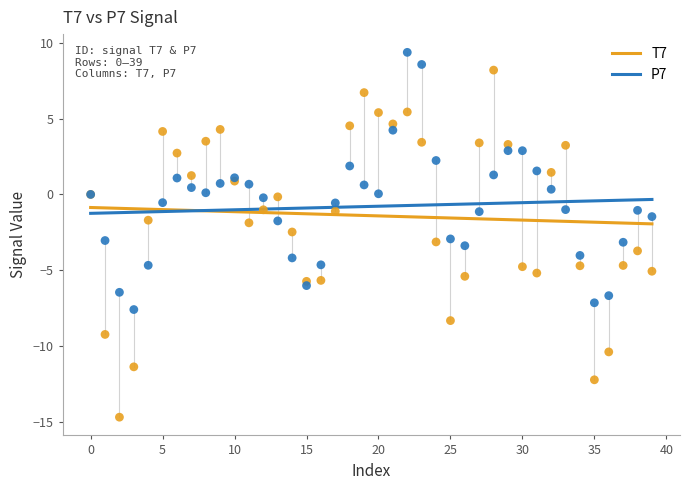

Which series reaches the maximum Y coordinate?

P7